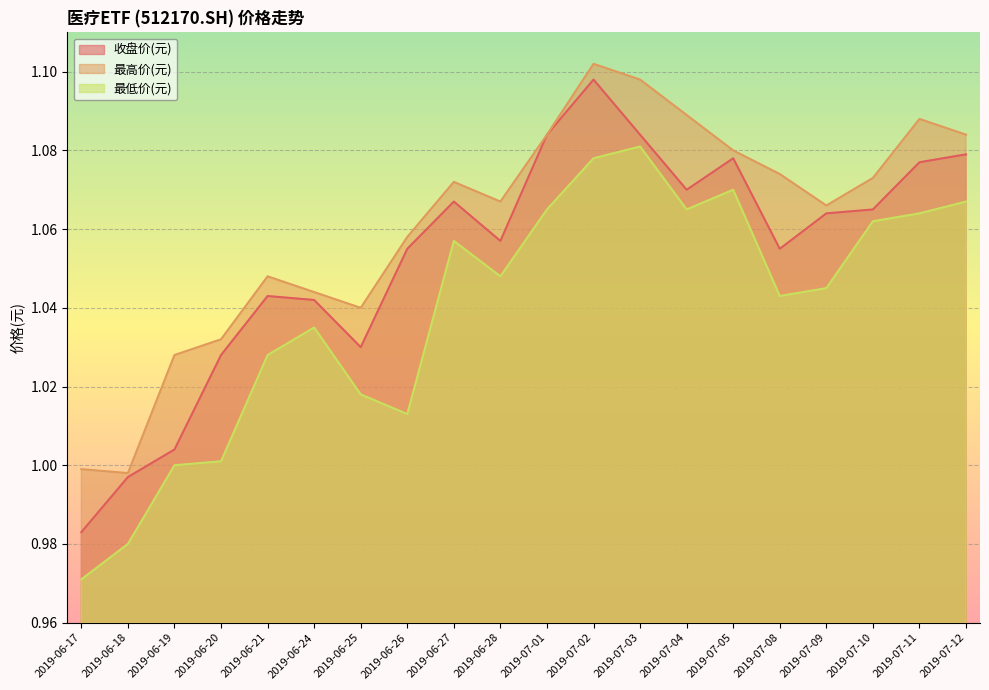

At which category is the sum across all series the highest?

2019-07-02